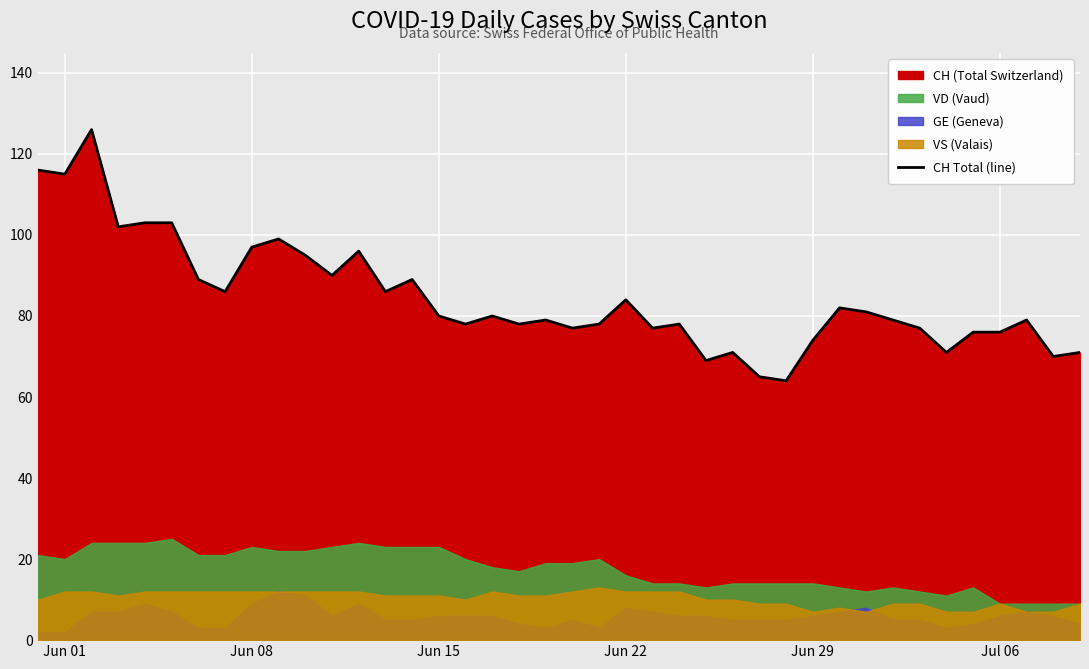

How many interior local peaks (higher than both neighbors) does the data have?

11